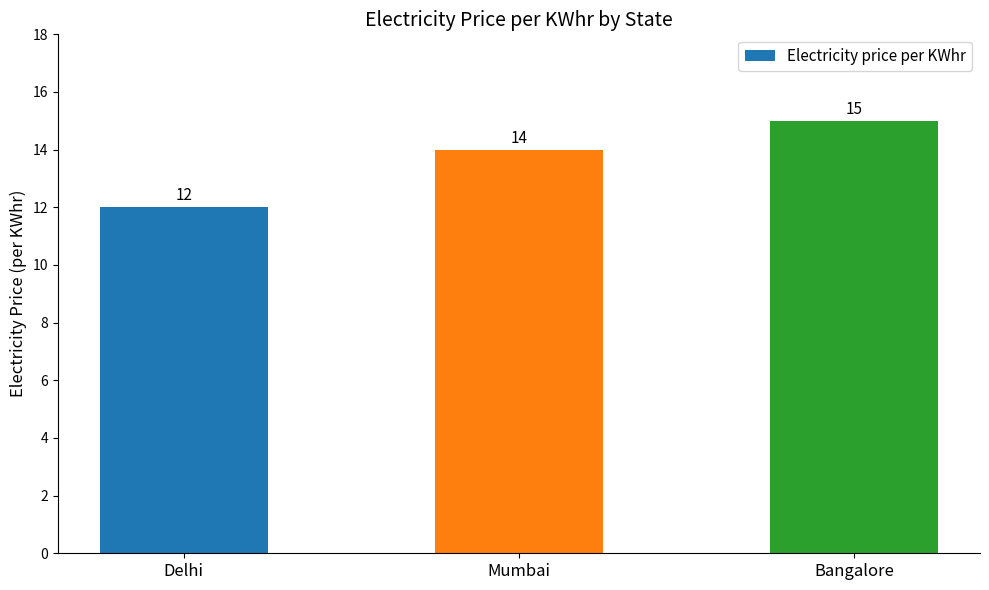

Between Bangalore and Delhi, which is larger?

Bangalore